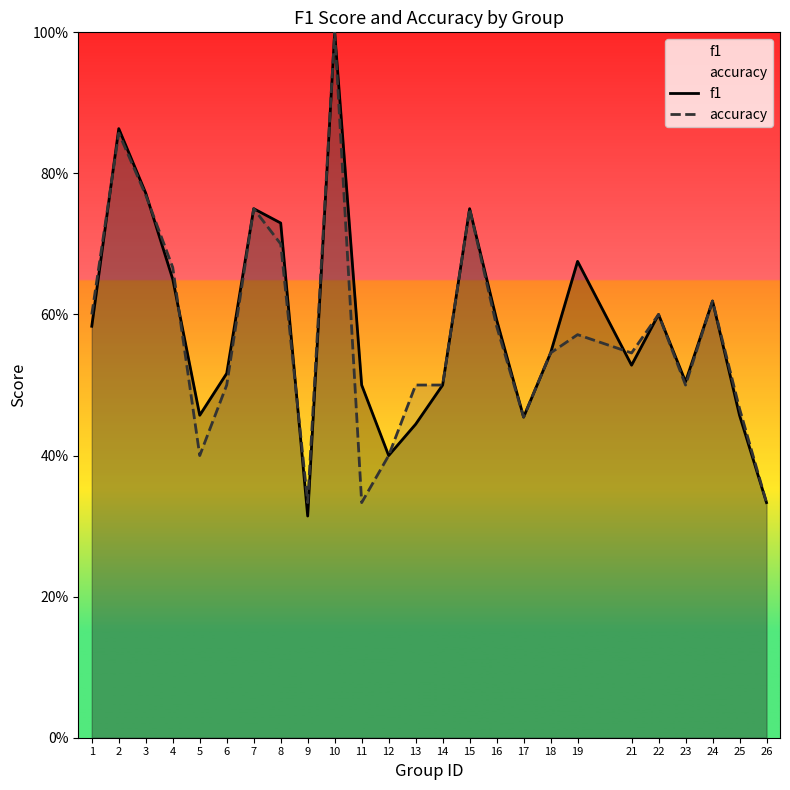

Which series has the largest total across all categories?

f1